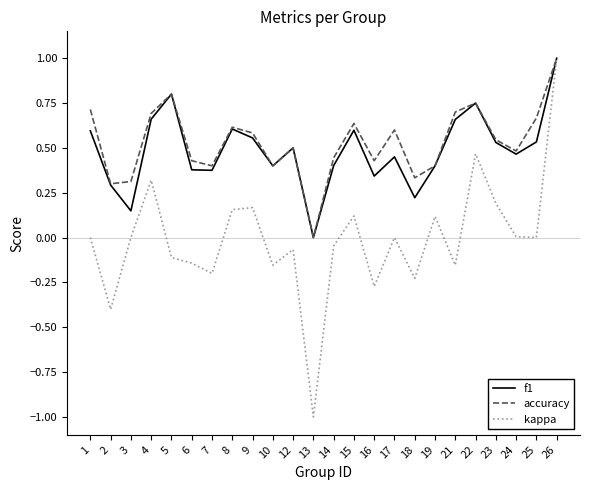

Rank the series at 6 from lowest to highest value.

kappa, f1, accuracy